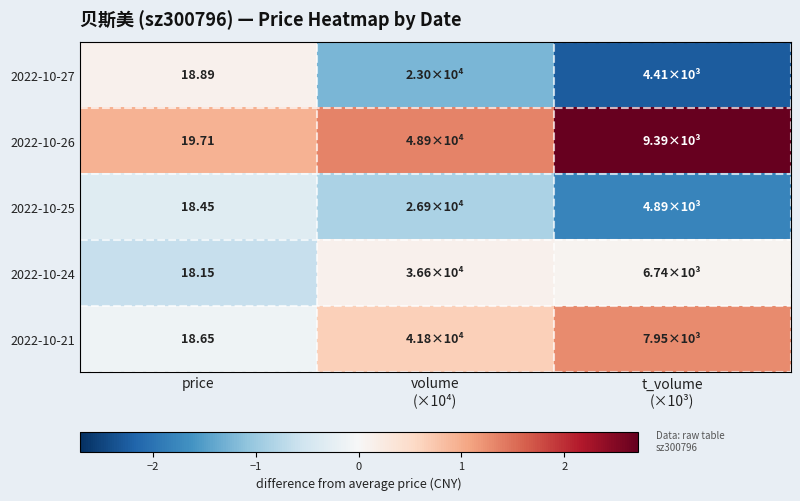

What is the spread (max minus min) of values at price?

1.6